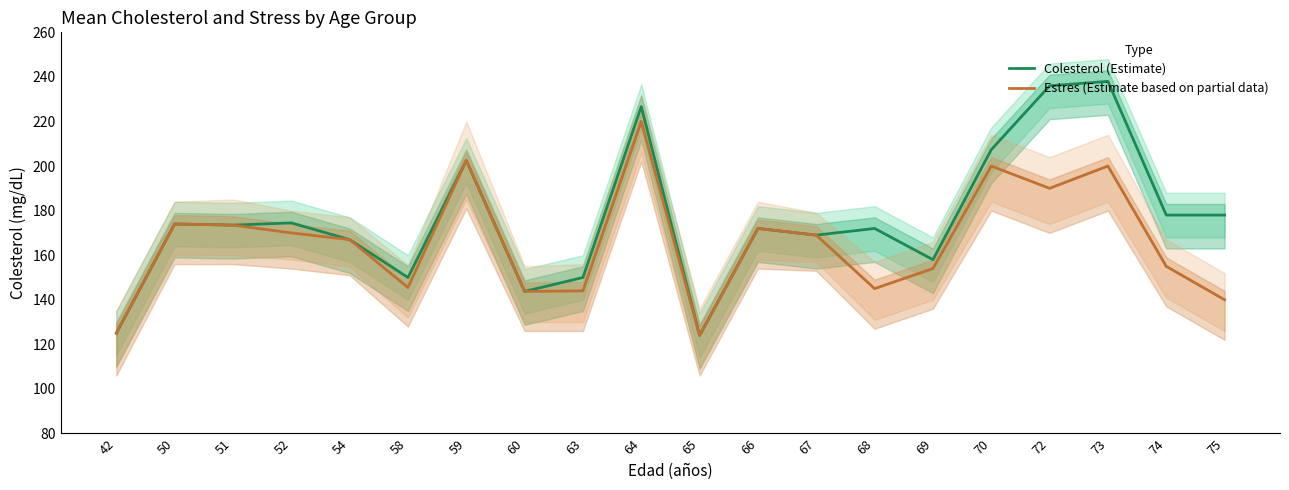

Reading left to right, extract all data points from this chart.

Colesterol (Estimate): 125.0	174.0	173.5	174.5	167.0	150.0	202.5	143.8	150.0	226.7	124.0	172.0	169.0	172.0	158.0	207.3	236.0	238.0	178.0	178.0
Estres (Estimate based on partial data): 125.0	174.0	173.5	170.0	167.0	145.5	202.5	143.8	144.0	220.0	124.0	172.0	169.0	145.0	154.0	200.0	190.0	200.0	155.0	140.0